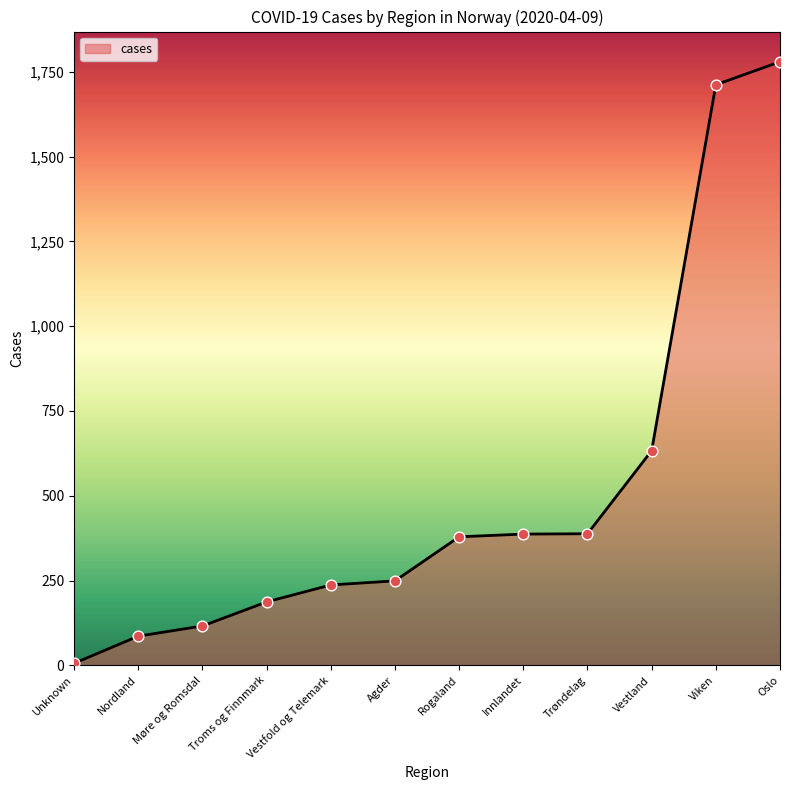

What is the change in value from Innlandet to Oslo?

+1393